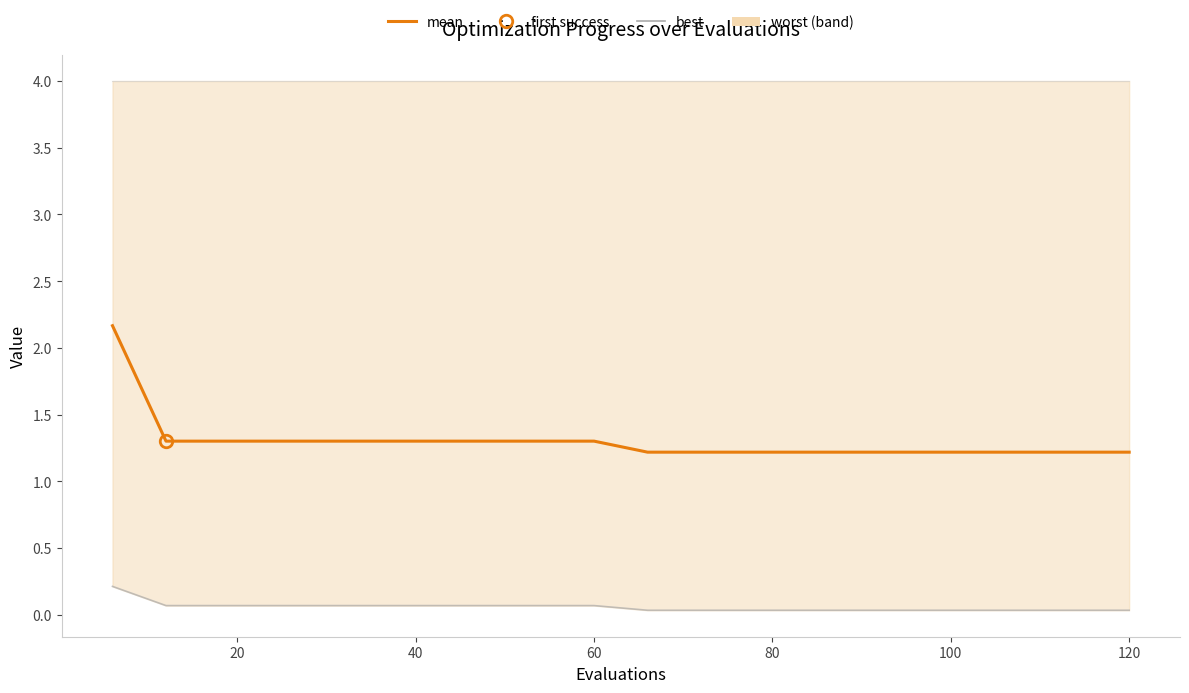

Reading right to left, extract all data points from this chart.

worst: 4.0	4.0	4.0	4.0	4.0	4.0	4.0	4.0	4.0	4.0	4.0	4.0	4.0	4.0	4.0	4.0	4.0	4.0	4.0	4.0
best: 0.0	0.0	0.0	0.0	0.0	0.0	0.0	0.0	0.0	0.0	0.1	0.1	0.1	0.1	0.1	0.1	0.1	0.1	0.1	0.2
mean: 1.2	1.2	1.2	1.2	1.2	1.2	1.2	1.2	1.2	1.2	1.3	1.3	1.3	1.3	1.3	1.3	1.3	1.3	1.3	2.2